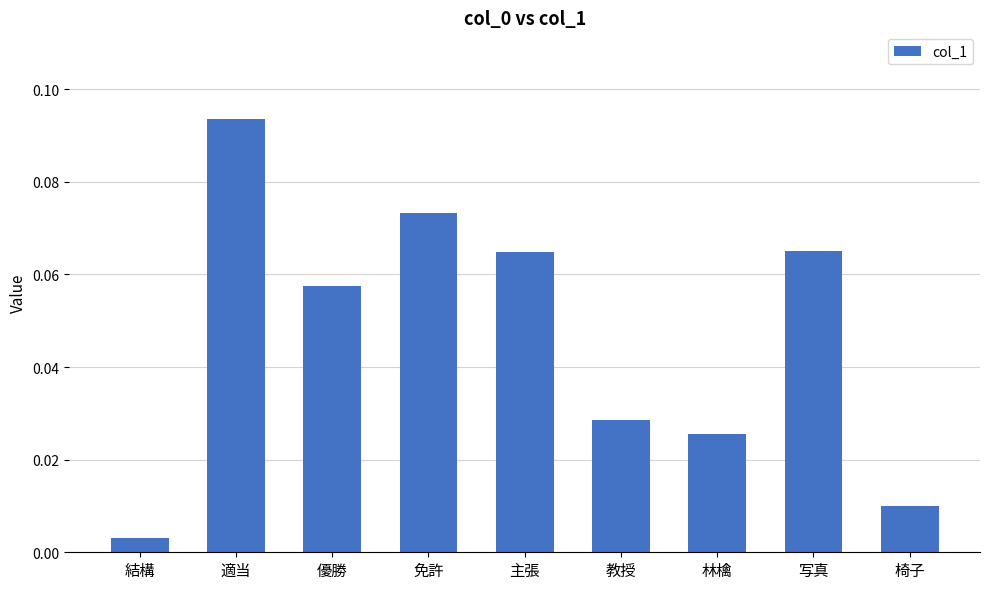

The chart shows a value of 0.0 at 写真. True or false?

False